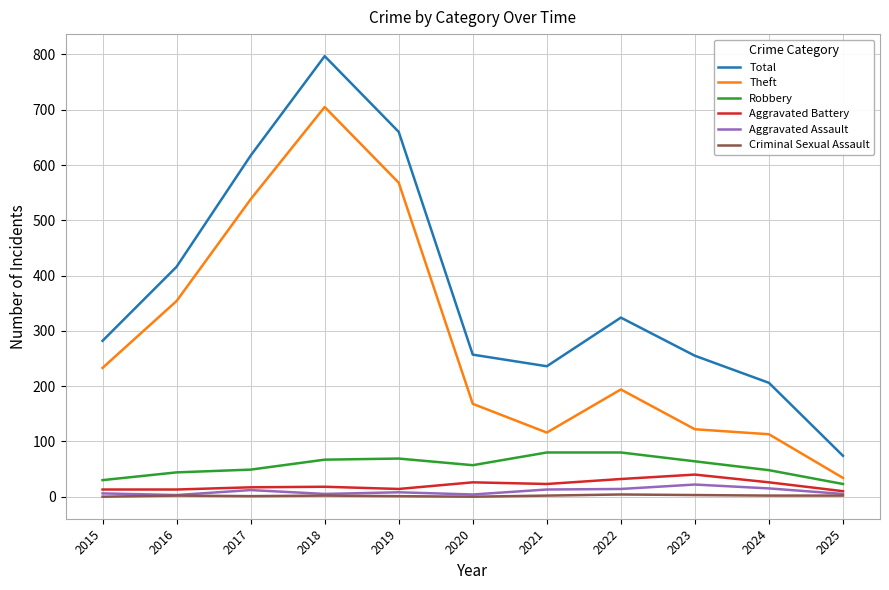

What is the greatest value displayed?

797